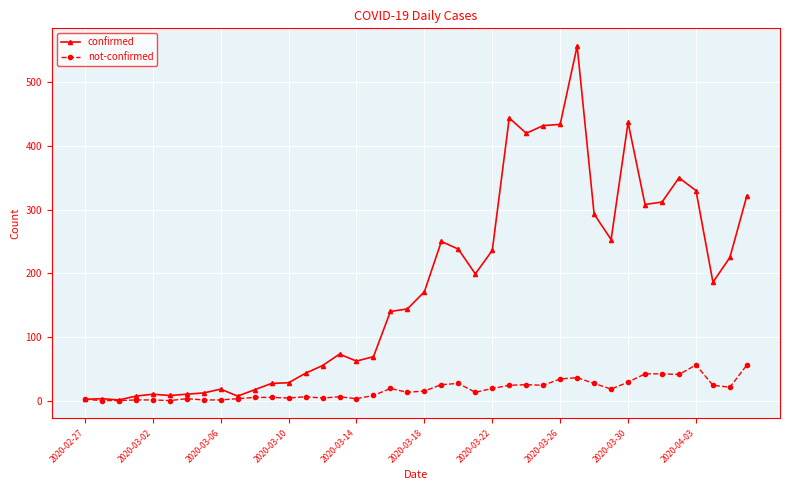

What is the value of the not-confirmed point at the 40th from the left?

56